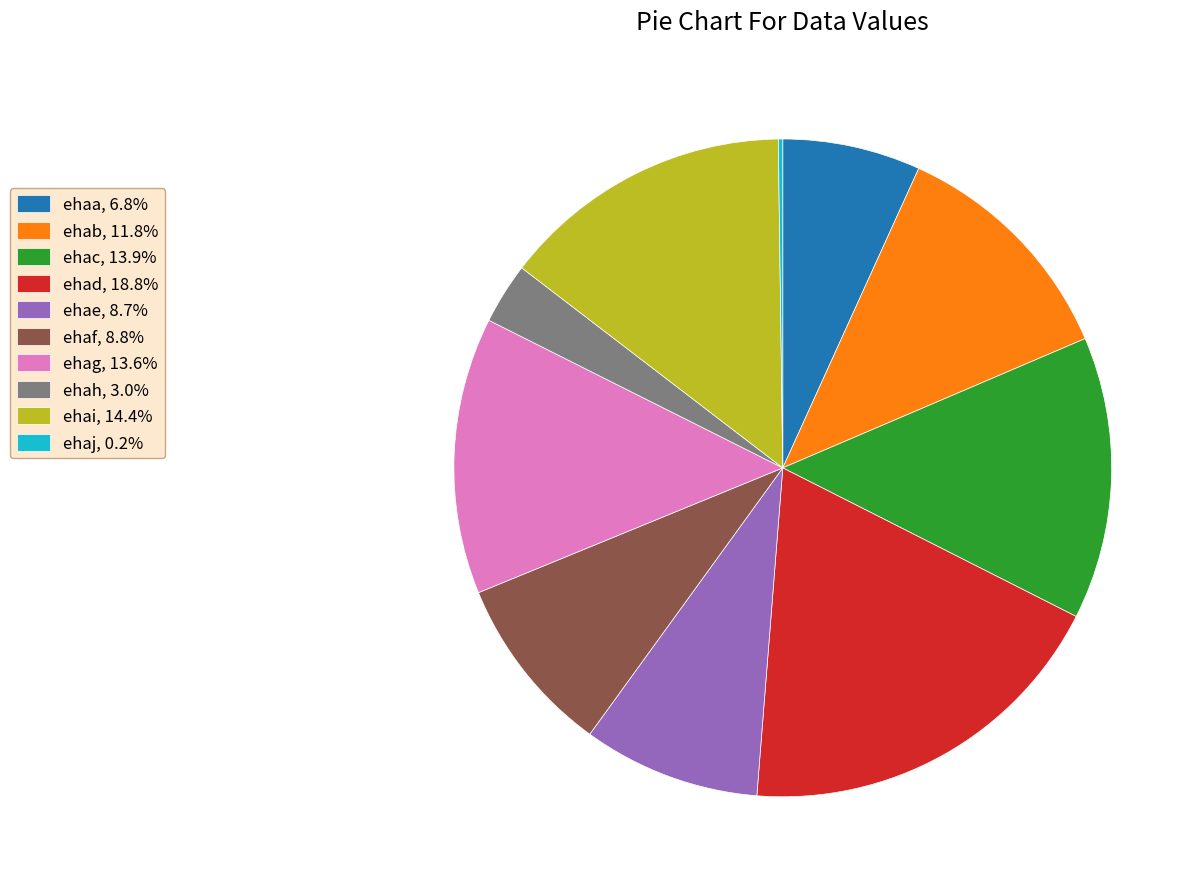

What is the ratio of the value at ehab, 11.8% to the value at ehaa, 6.8%?

1.7